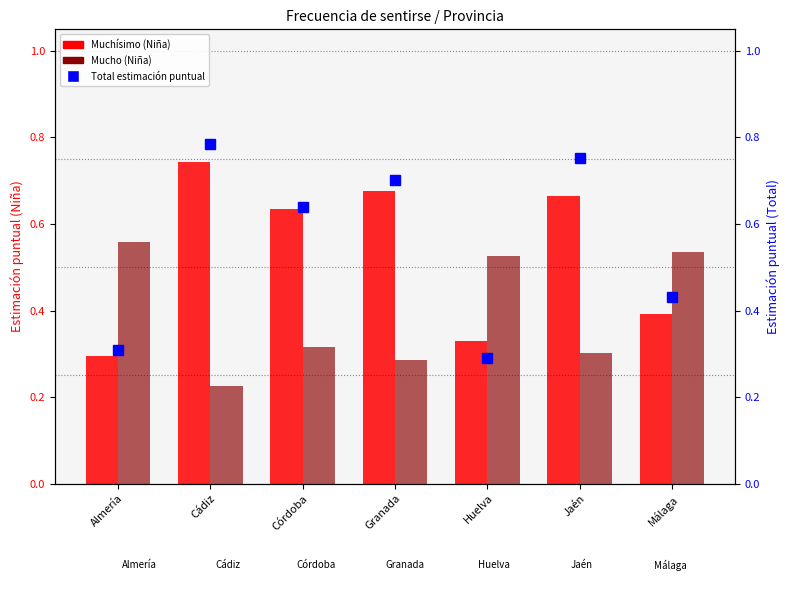

What are all the series names shown in the legend?

Muchísimo, Mucho, Total (Estimación puntual)